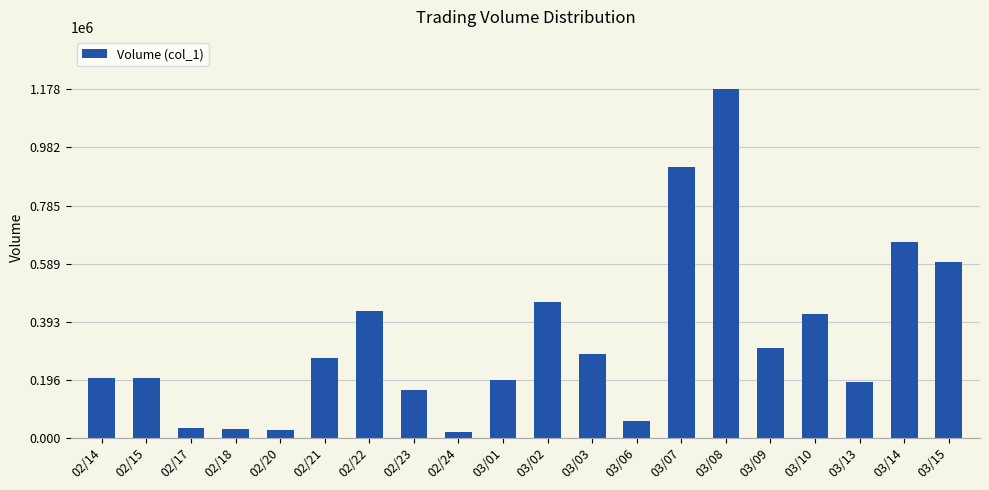

At which category does the chart reach its peak across all series?

03/08